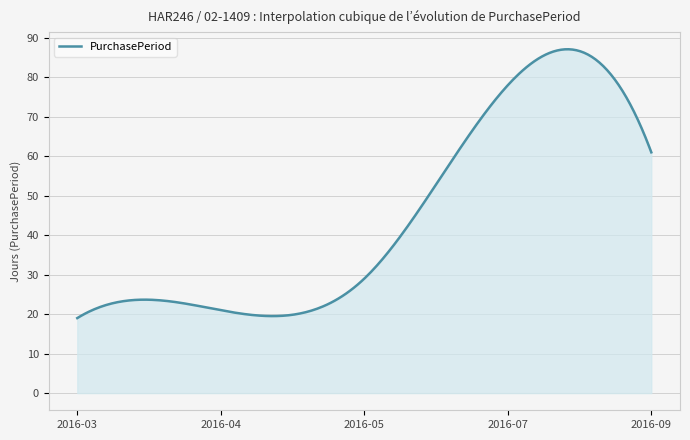

What is the maximum value shown in the chart?

87.1